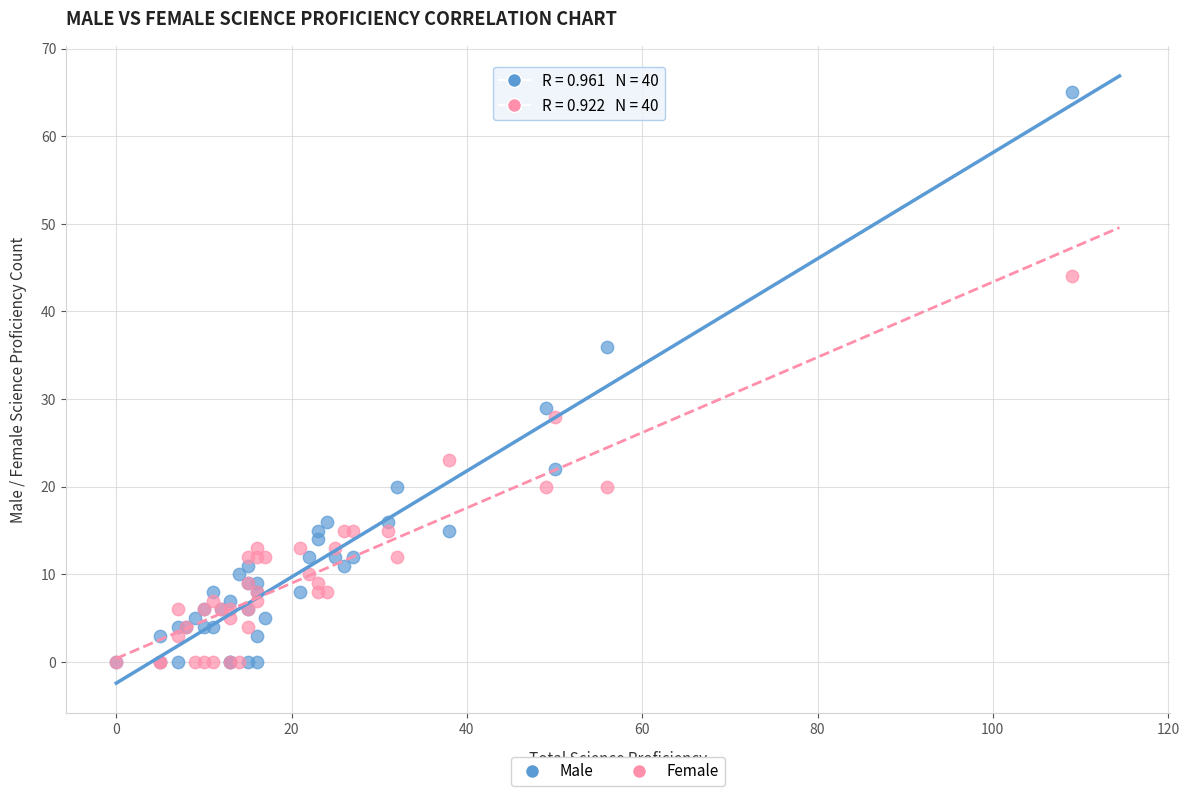

In the Male series, what Y value is closest to 32?

29